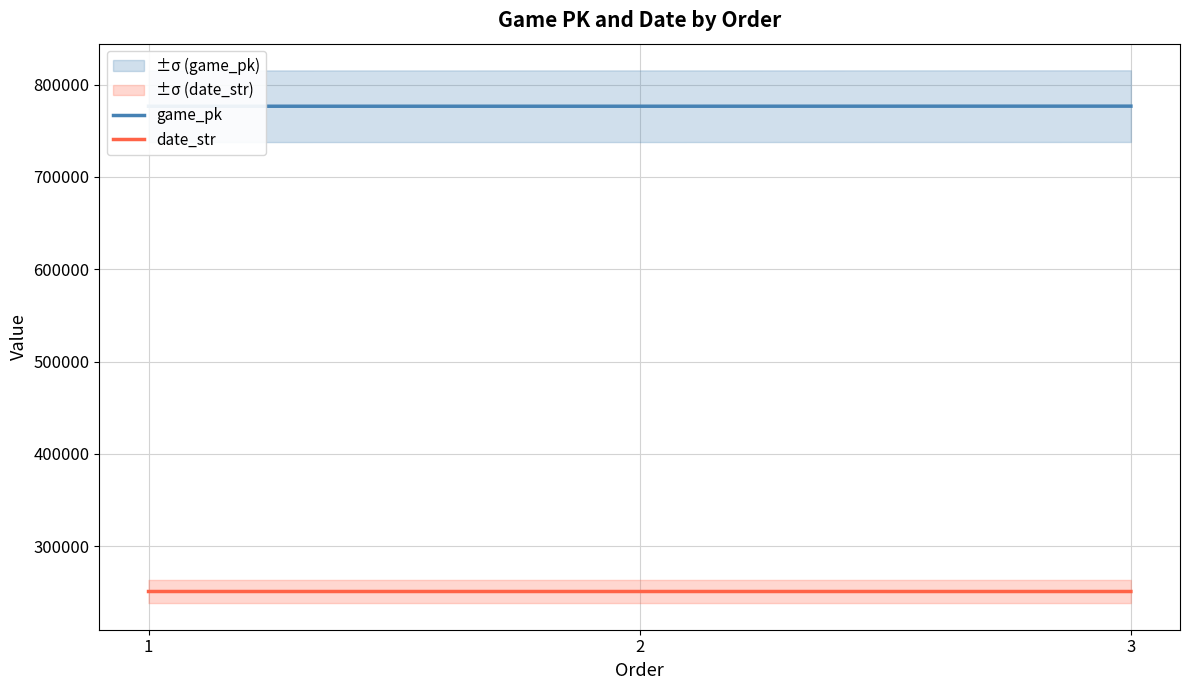

True or false: date_str has a value of 250822 at 1.

True